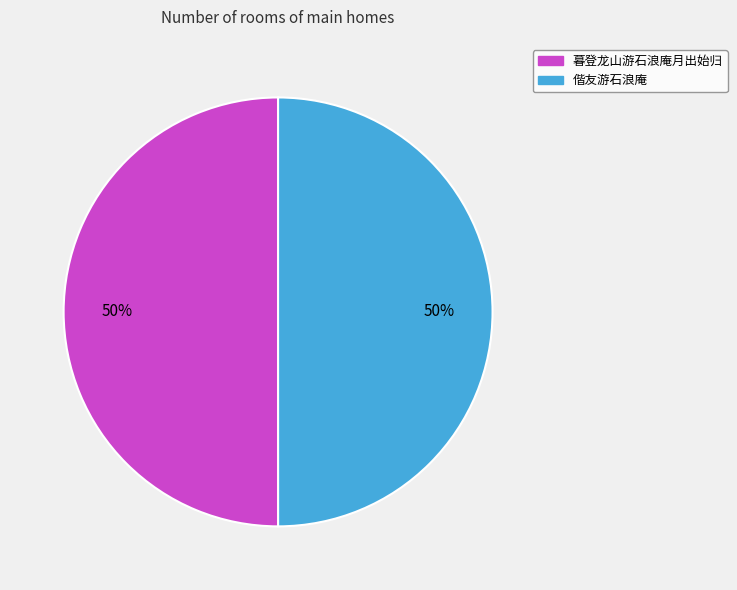

What percentage is the 暮登龙山游石浪庵月出始归 slice, to the nearest percent?

50%